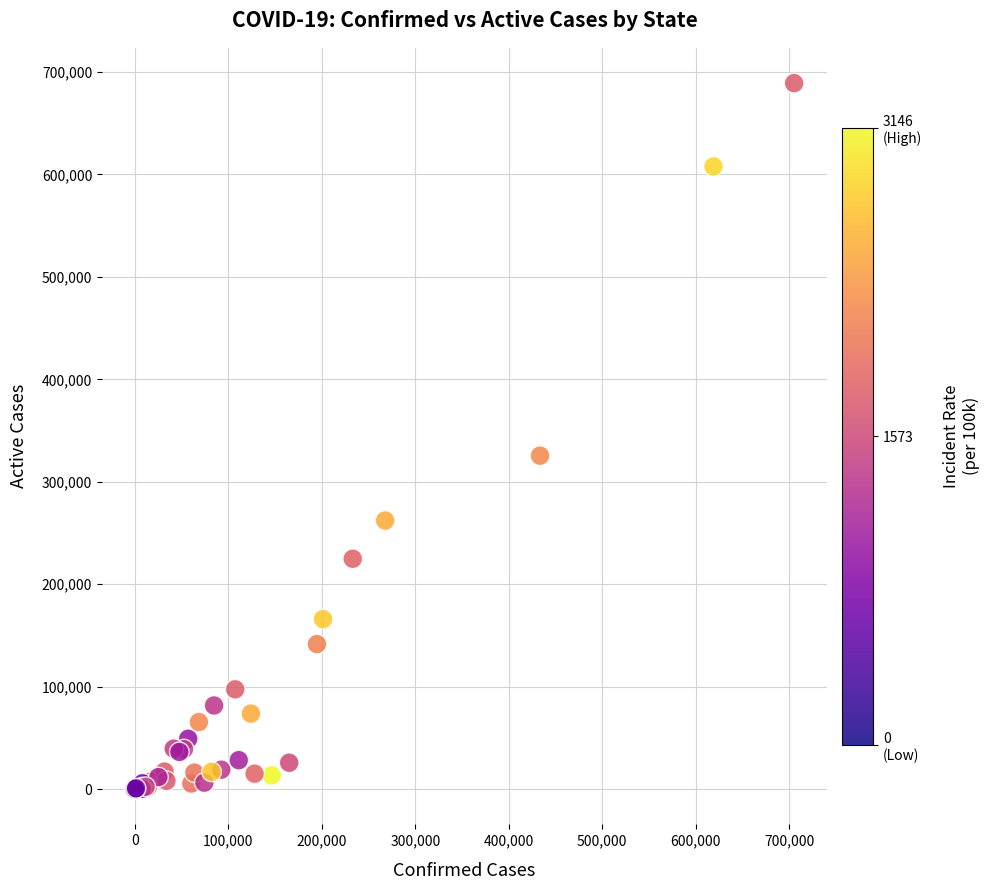

What Y value in the scatter plot is closest to 344584?

325474